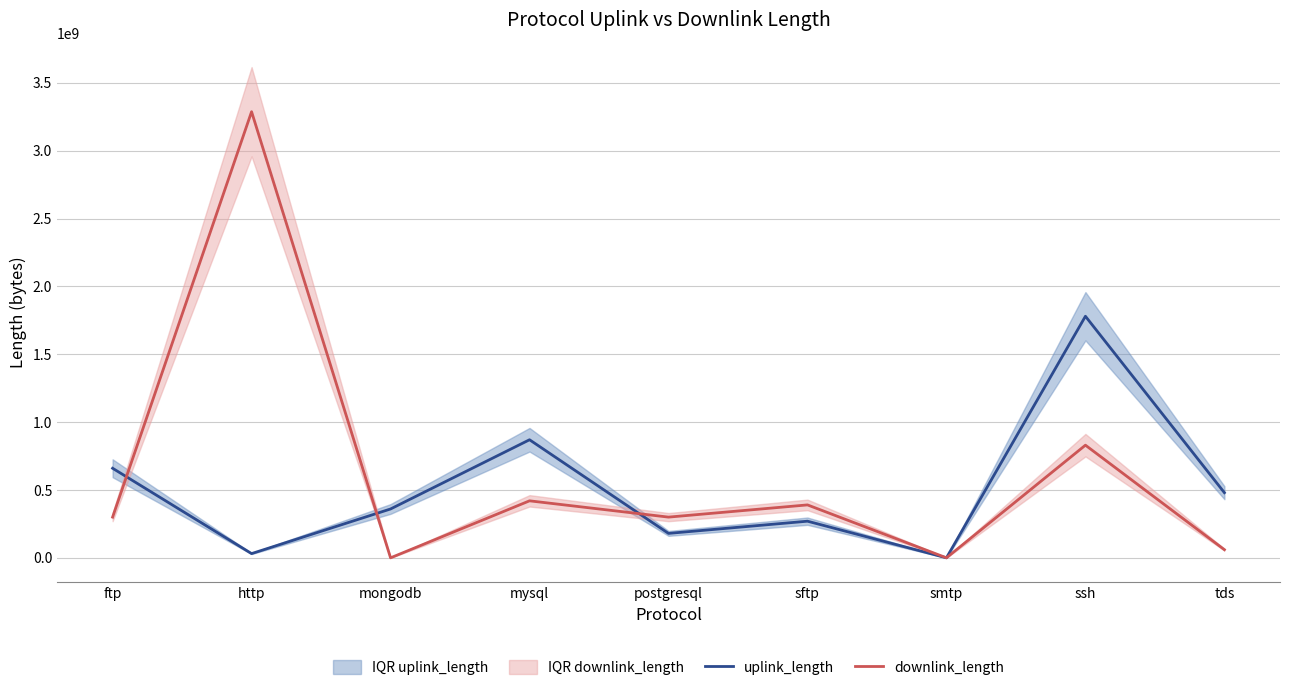

The value of downlink_length at http is 1541447711. True or false?

False